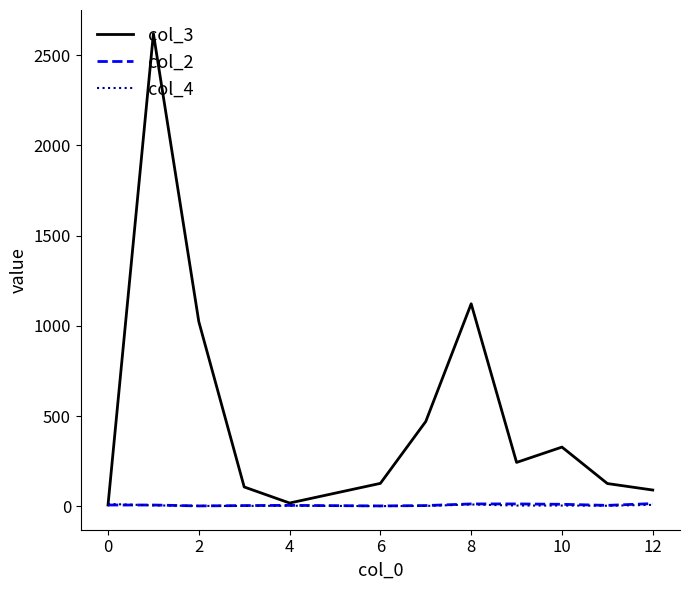

Does the chart display data point markers on the line(s)?

No